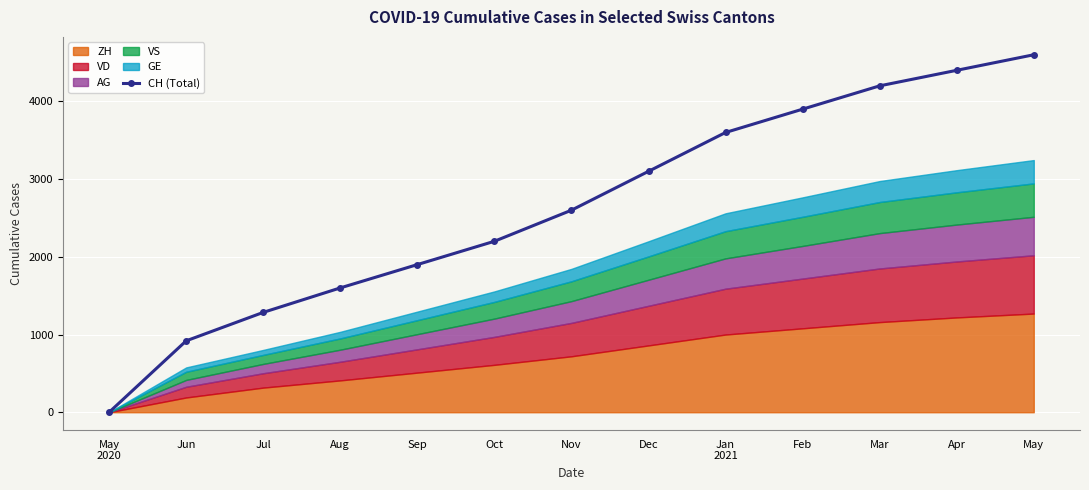

List the labels in order of value, largest first.

May, Apr, Mar, Feb, Jan
2021, Dec, Nov, Oct, Sep, Aug, Jul, Jun, May
2020